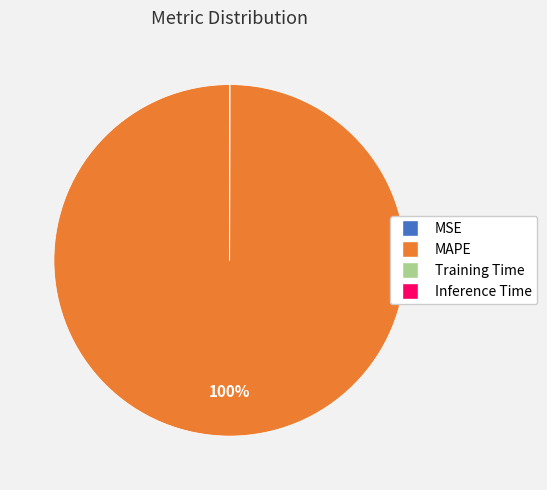

To the nearest percent, what percentage of the pie is MAPE?

100%